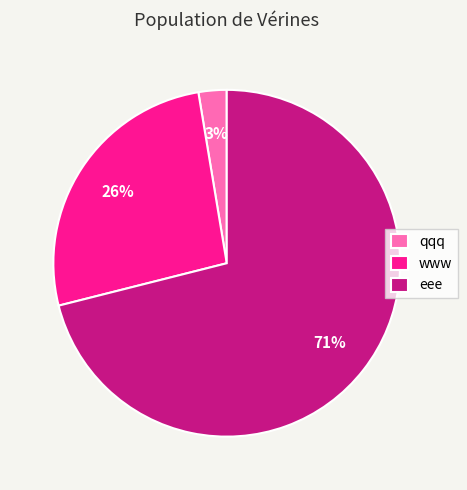

Is the sum of www and qqq greater than half?

No